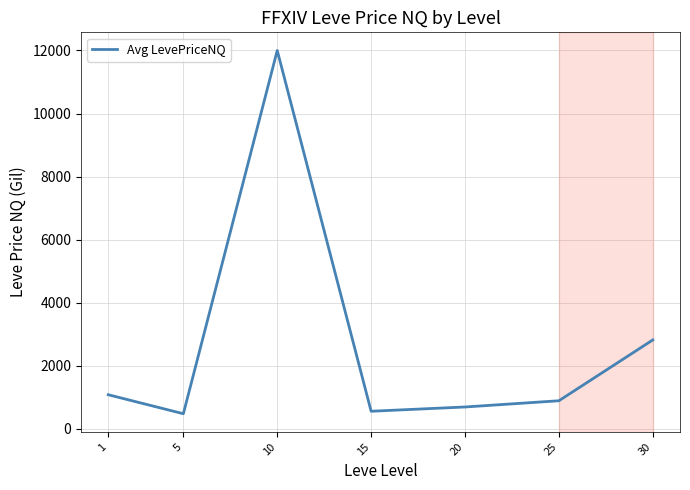

What is the ratio of the value at 30 to the value at 10?

0.2